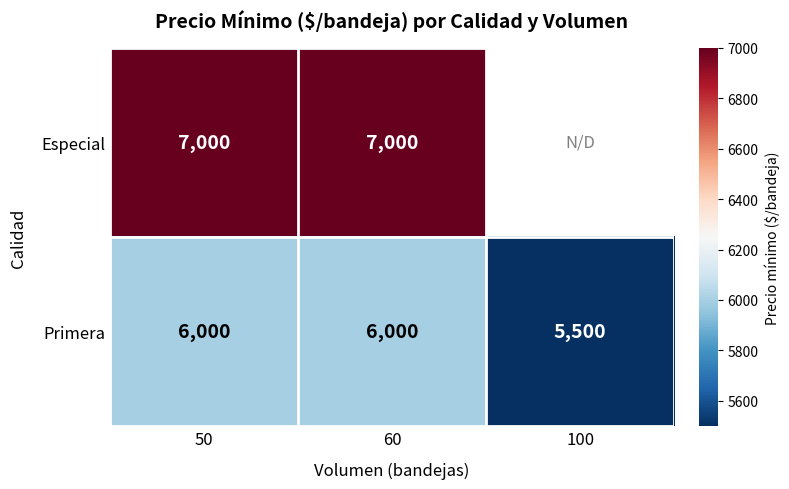

What is the difference between the highest and lowest values at 60?

1000